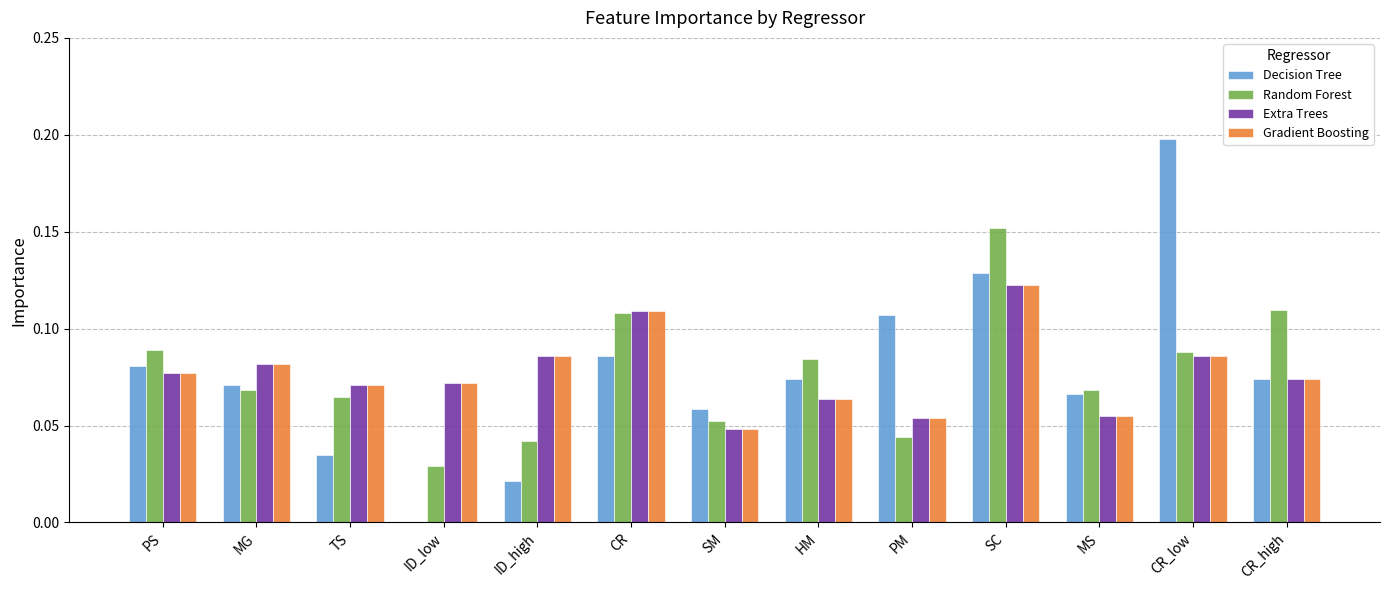

Which series changed the most between ID_low and SM?

Decision Tree